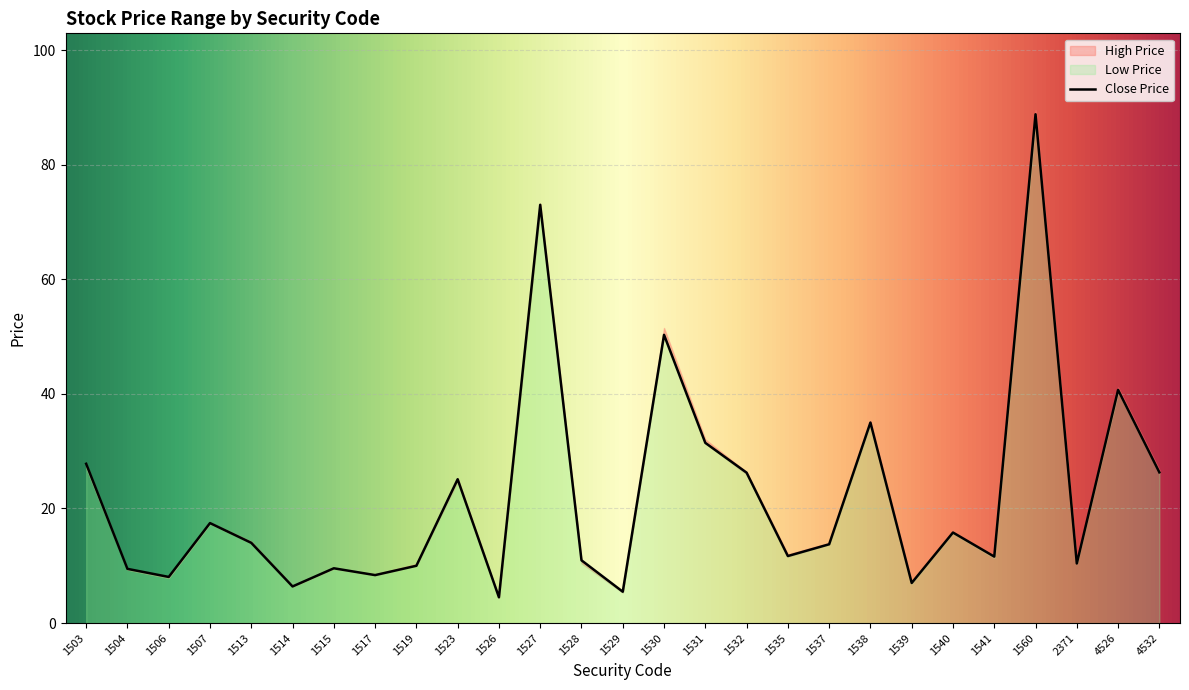

What is the value of the Close Price point at the 3rd from the left?

8.1